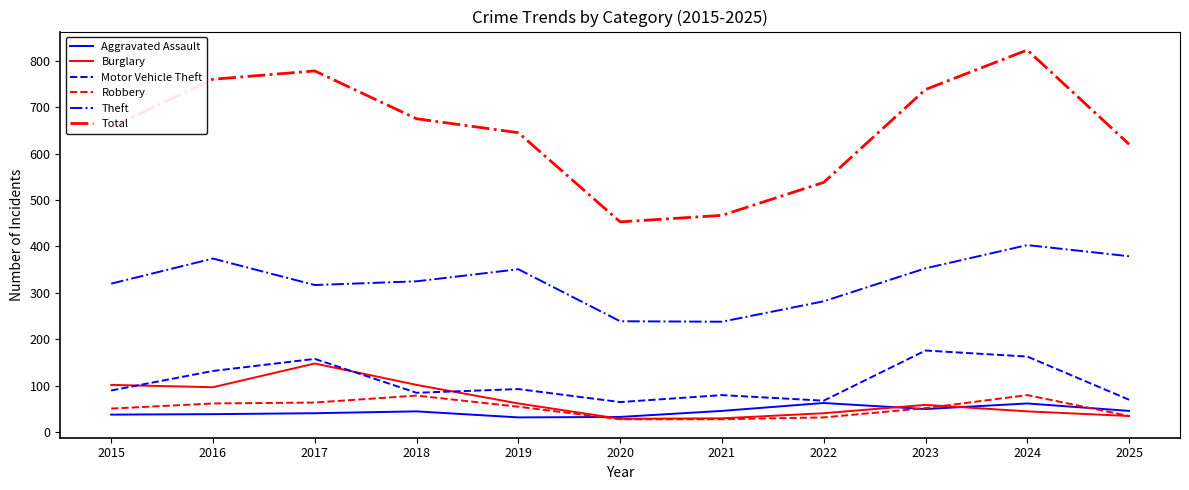

True or false: Motor Vehicle Theft and Theft intersect in this chart.

False